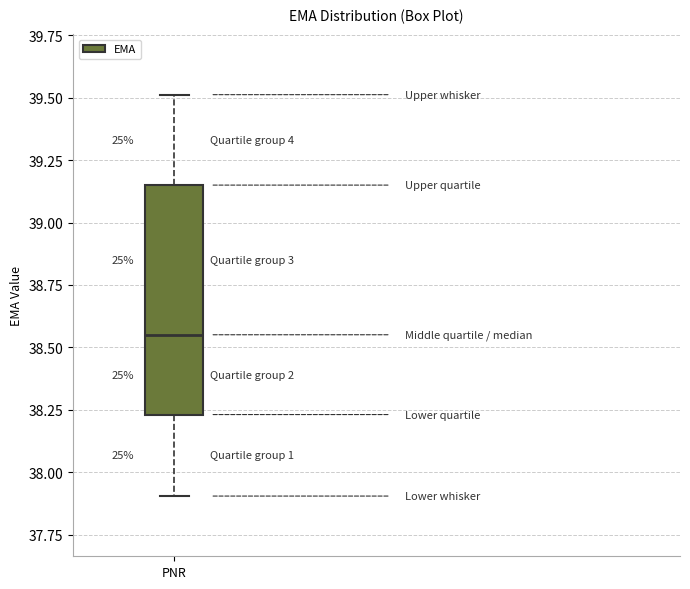

Where is the lower edge of the box for PNR on the y-axis? The values are not printed on the chart, so give them approximately, as read against the axis.

38.25